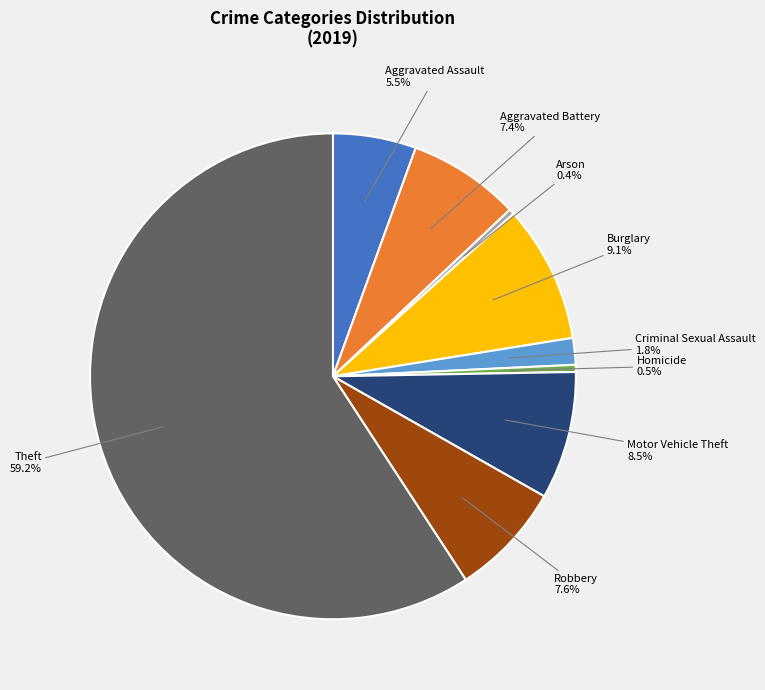

To the nearest percent, what is the difference between the Homicide and Robbery slice percentages?

7%